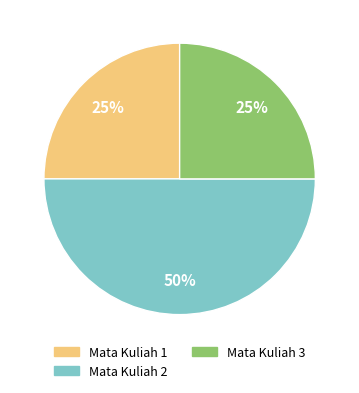

To the nearest percent, what is the combined percentage of Mata Kuliah 2 and Mata Kuliah 1?

75%